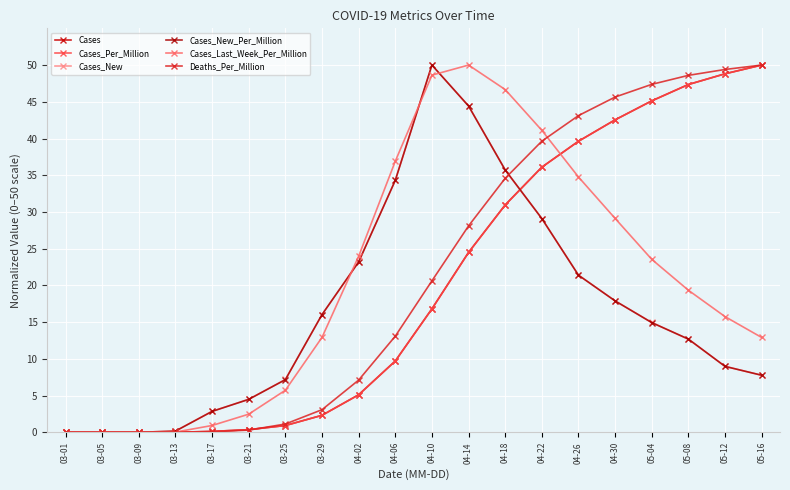

What is the maximum value shown in the chart?

50.0